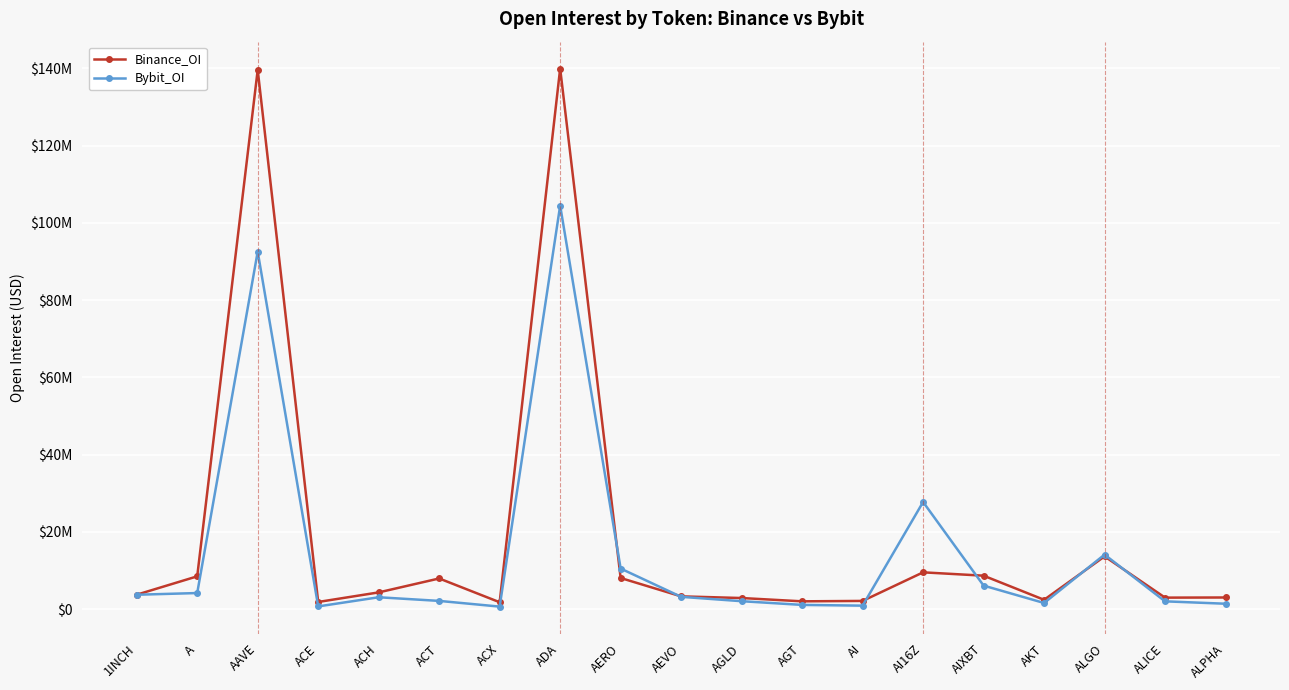

At which category does Bybit_OI reach its first local peak?

AAVE